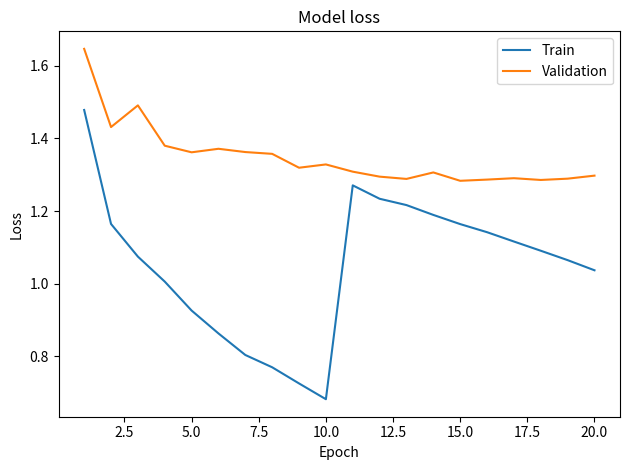

True or false: Validation and Train intersect in this chart.

False